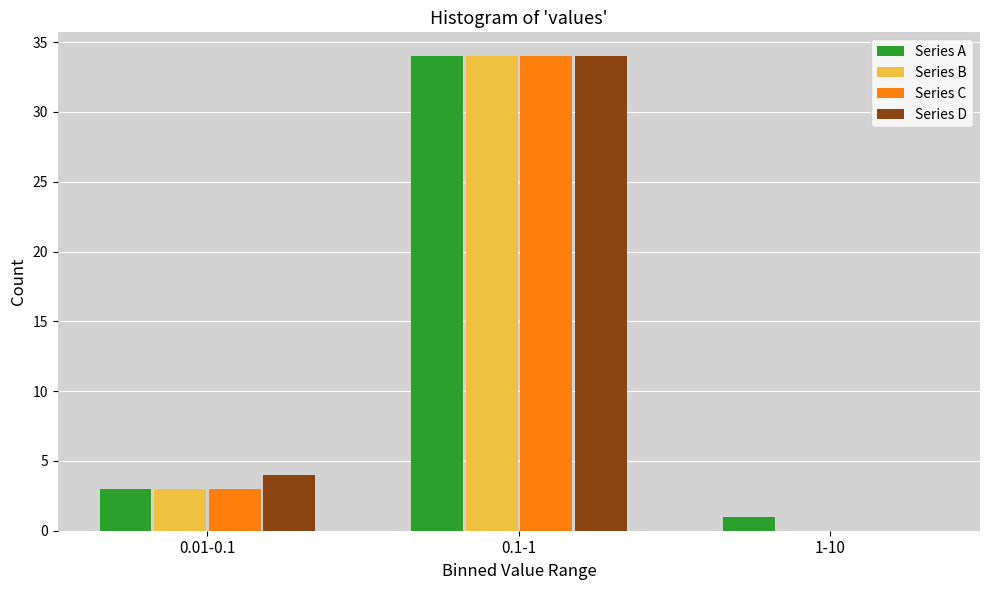

Reading left to right, extract all data points from this chart.

Series A: 0.01-0.1=3	0.1-1=34	1-10=1
Series B: 0.01-0.1=3	0.1-1=34	1-10=0
Series C: 0.01-0.1=3	0.1-1=34	1-10=0
Series D: 0.01-0.1=4	0.1-1=34	1-10=0